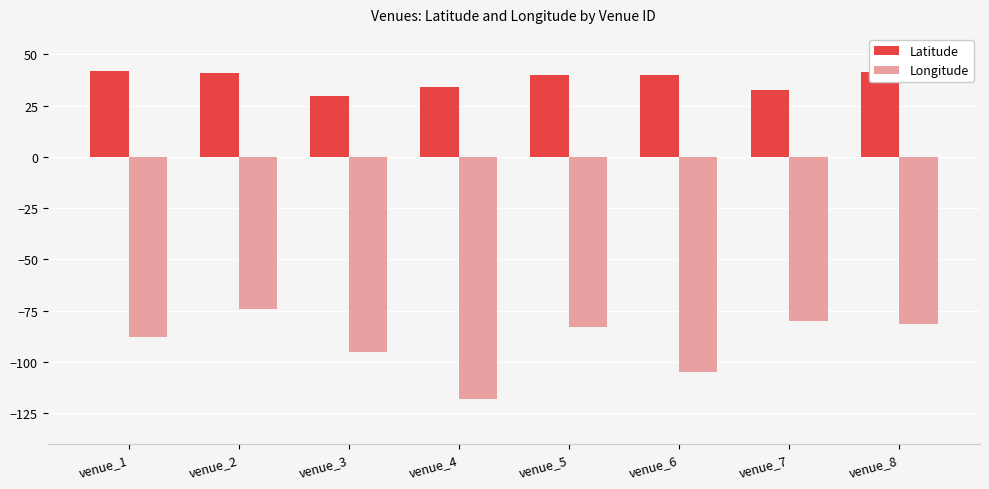

What are all the series names shown in the legend?

Latitude, Longitude